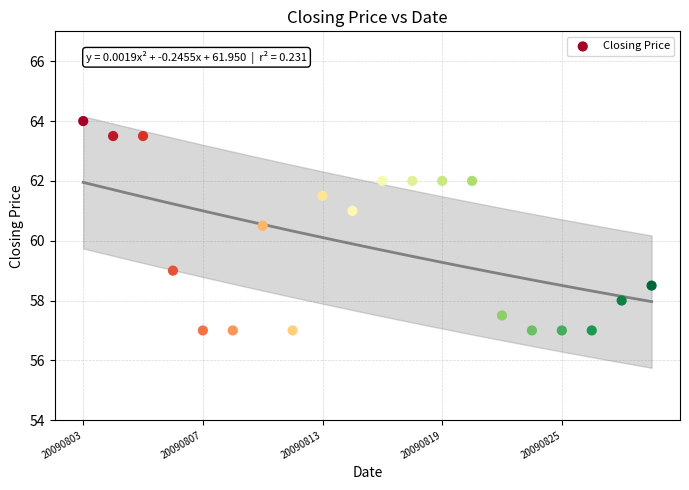

What Y value in the scatter plot is closest to 60?

60.5